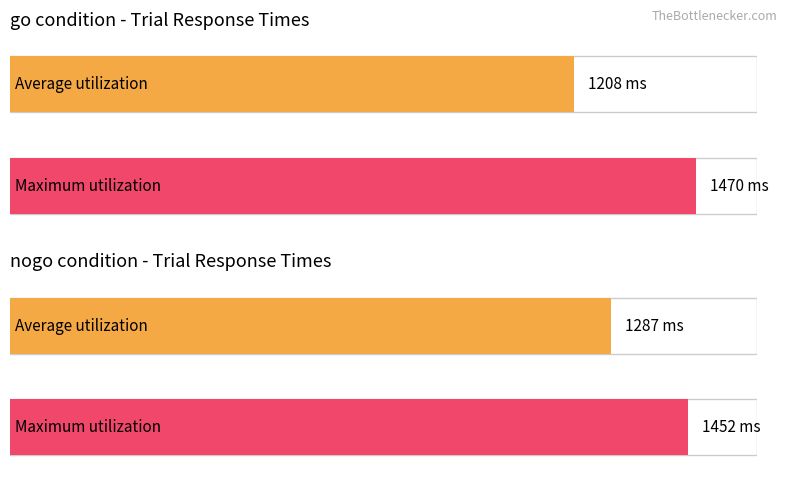

Rank the series at go from highest to lowest value.

Maximum utilization, Average utilization